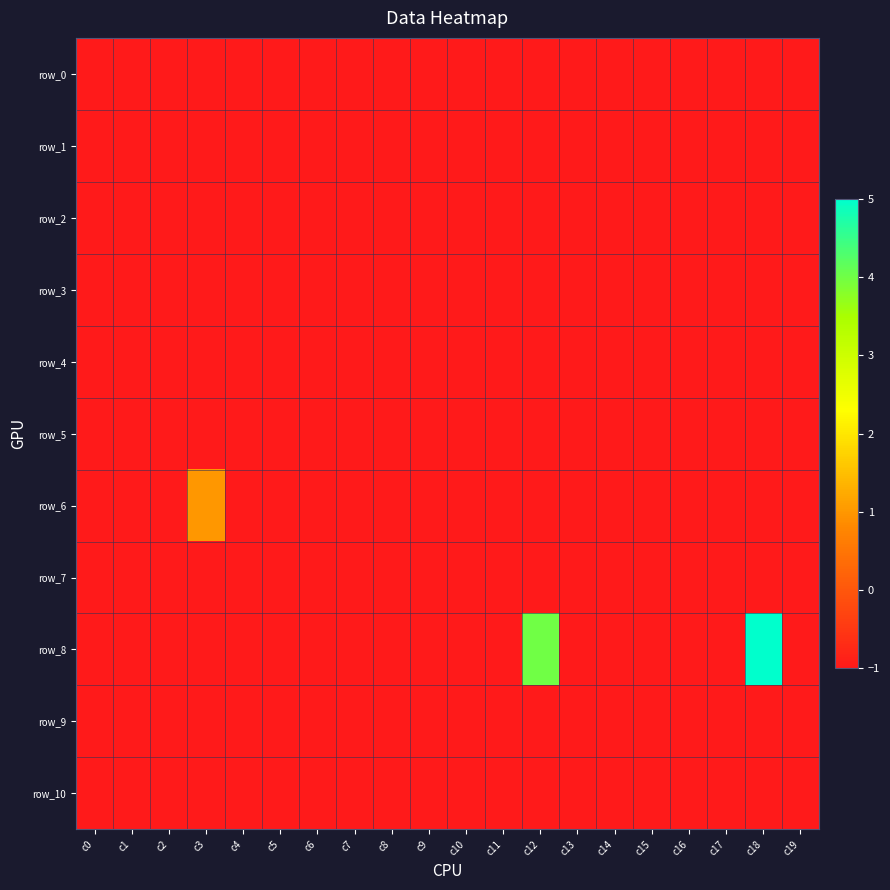

Reading left to right, extract all data points from this chart.

row_0: -1	-1	-1	-1	-1	-1	-1	-1	-1	-1	-1	-1	-1	-1	-1	-1	-1	-1	-1	-1
row_1: -1	-1	-1	-1	-1	-1	-1	-1	-1	-1	-1	-1	-1	-1	-1	-1	-1	-1	-1	-1
row_2: -1	-1	-1	-1	-1	-1	-1	-1	-1	-1	-1	-1	-1	-1	-1	-1	-1	-1	-1	-1
row_3: -1	-1	-1	-1	-1	-1	-1	-1	-1	-1	-1	-1	-1	-1	-1	-1	-1	-1	-1	-1
row_4: -1	-1	-1	-1	-1	-1	-1	-1	-1	-1	-1	-1	-1	-1	-1	-1	-1	-1	-1	-1
row_5: -1	-1	-1	-1	-1	-1	-1	-1	-1	-1	-1	-1	-1	-1	-1	-1	-1	-1	-1	-1
row_6: -1	-1	-1	1	-1	-1	-1	-1	-1	-1	-1	-1	-1	-1	-1	-1	-1	-1	-1	-1
row_7: -1	-1	-1	-1	-1	-1	-1	-1	-1	-1	-1	-1	-1	-1	-1	-1	-1	-1	-1	-1
row_8: -1	-1	-1	-1	-1	-1	-1	-1	-1	-1	-1	-1	4	-1	-1	-1	-1	-1	5	-1
row_9: -1	-1	-1	-1	-1	-1	-1	-1	-1	-1	-1	-1	-1	-1	-1	-1	-1	-1	-1	-1
row_10: -1	-1	-1	-1	-1	-1	-1	-1	-1	-1	-1	-1	-1	-1	-1	-1	-1	-1	-1	-1